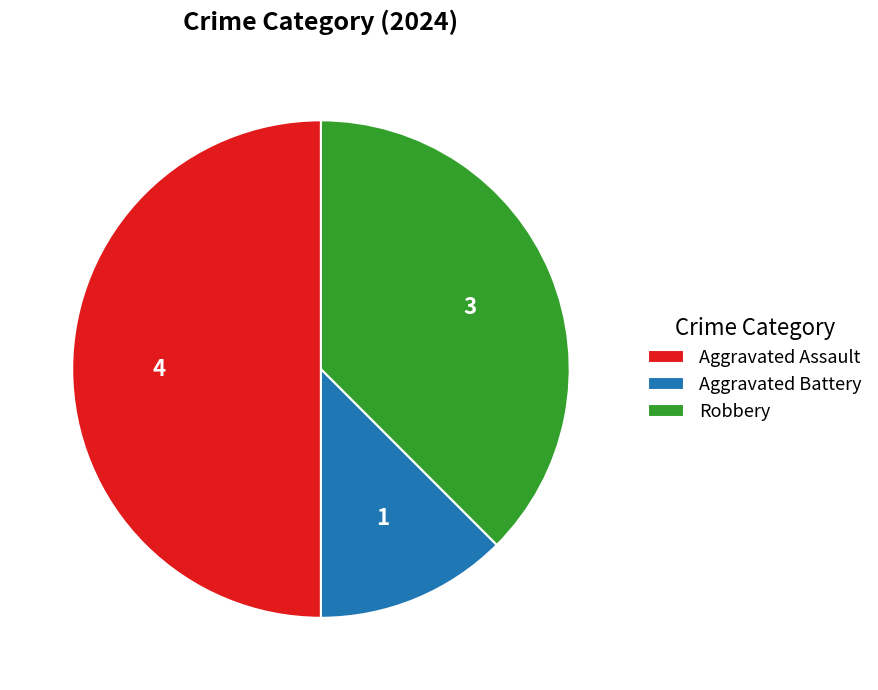

Is the sum of Robbery and Aggravated Assault greater than half?

Yes